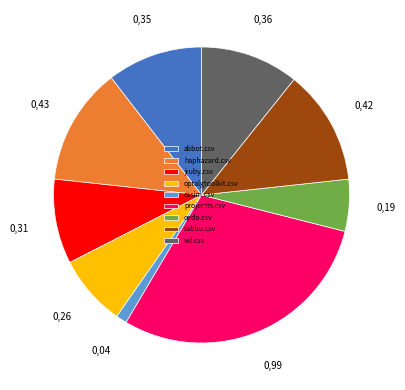

Do abbot.csv and ossim.csv together represent more than half of the pie?

No